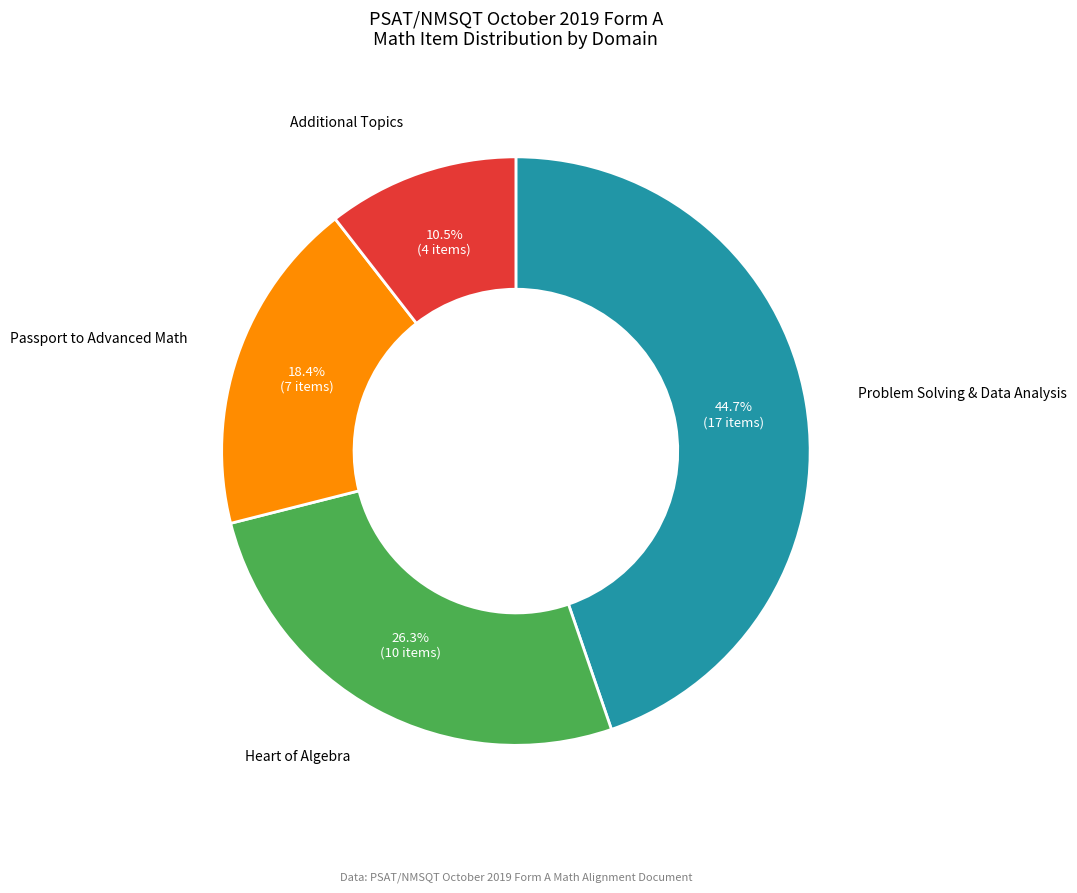

How much of the chart is everything except Heart of Algebra?

73.7%